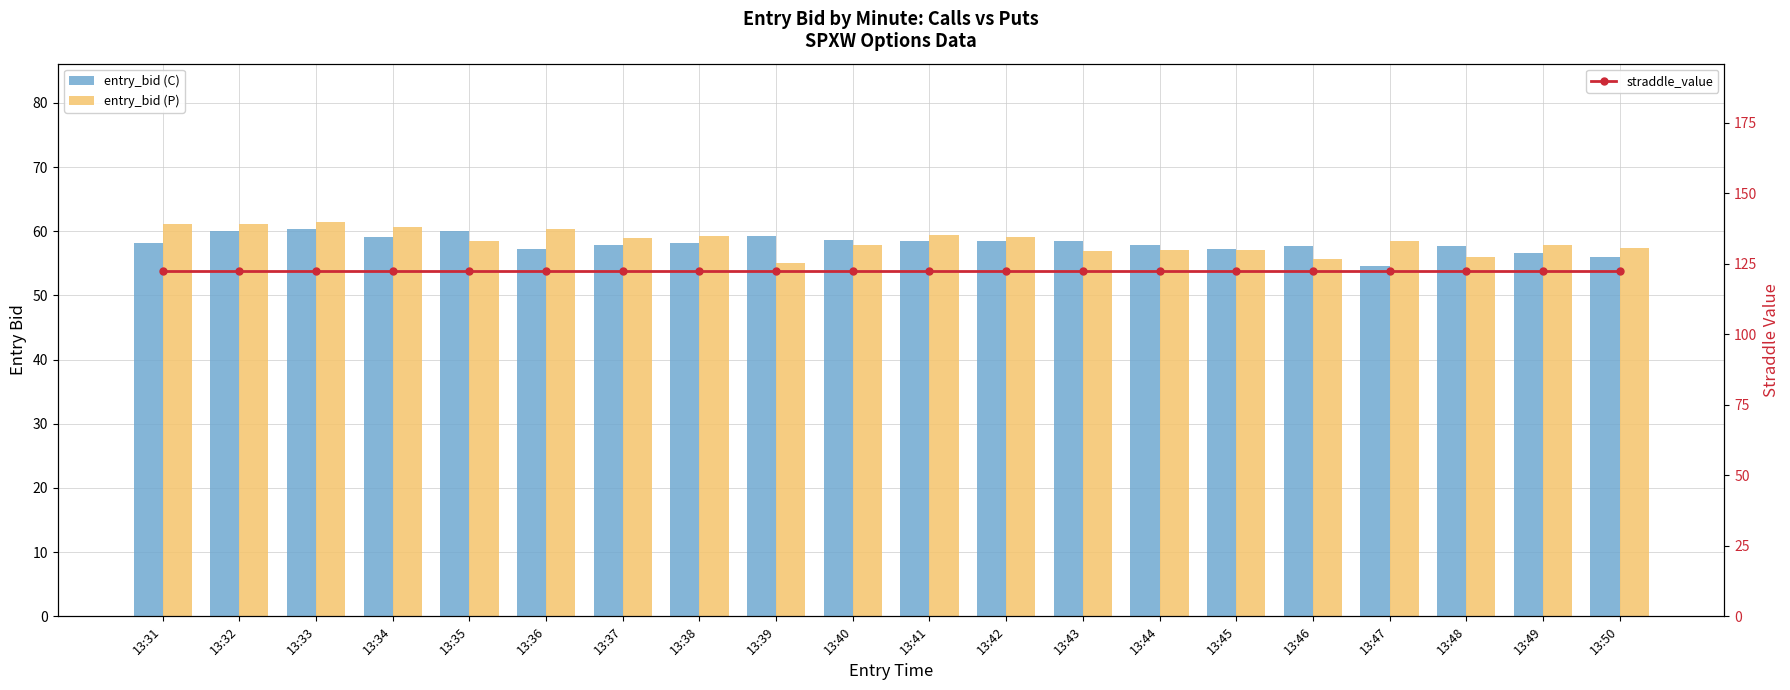

Which category has the lowest value in the entry_bid (C) series?

13:47